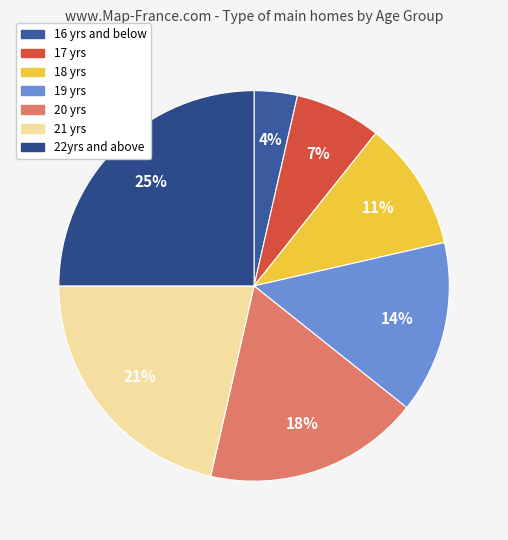

Count the number of slices in the pie.

7